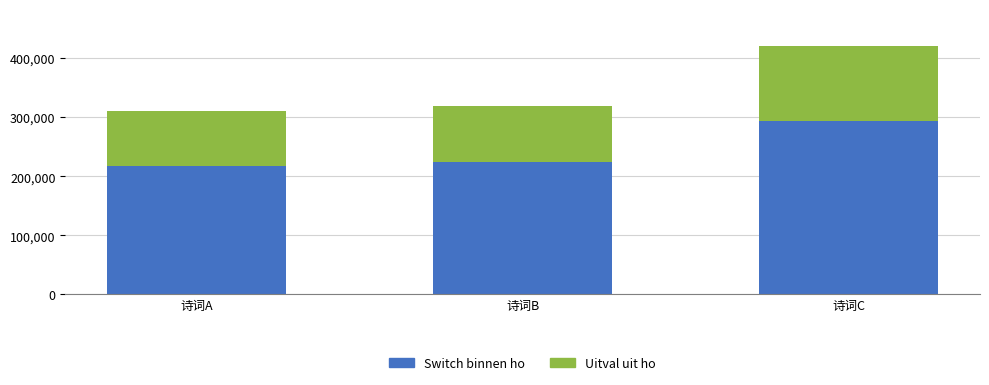

At which category is the sum across all series the highest?

诗词C